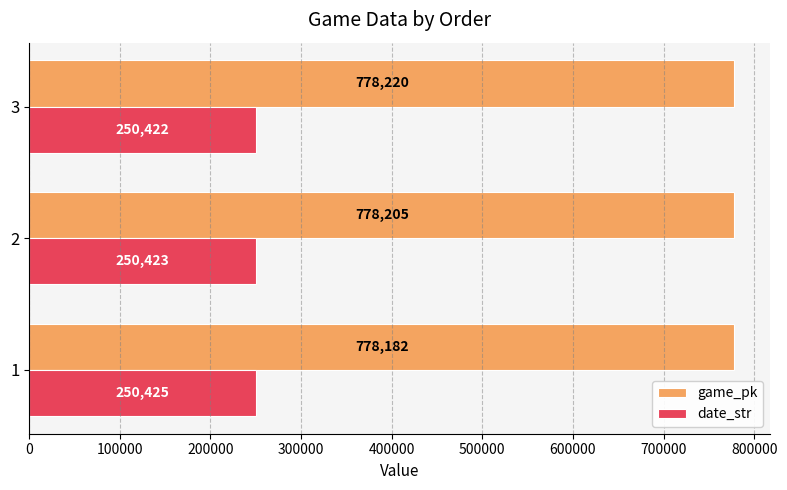

What is the sum of all date_str values?

751270